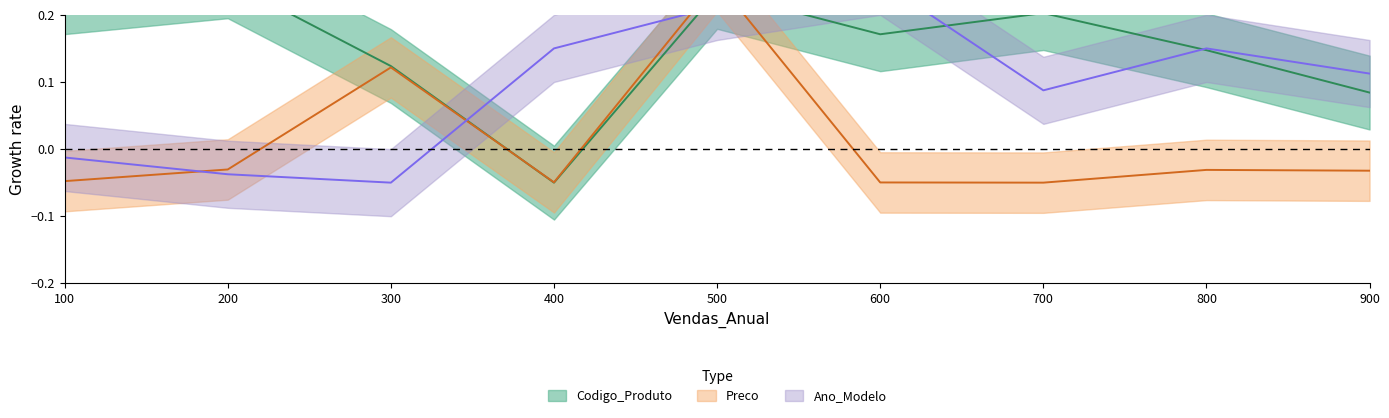

List the labels in order of Codigo_Produto value, smallest first.

400, 900, 300, 800, 600, 700, 100, 500, 200